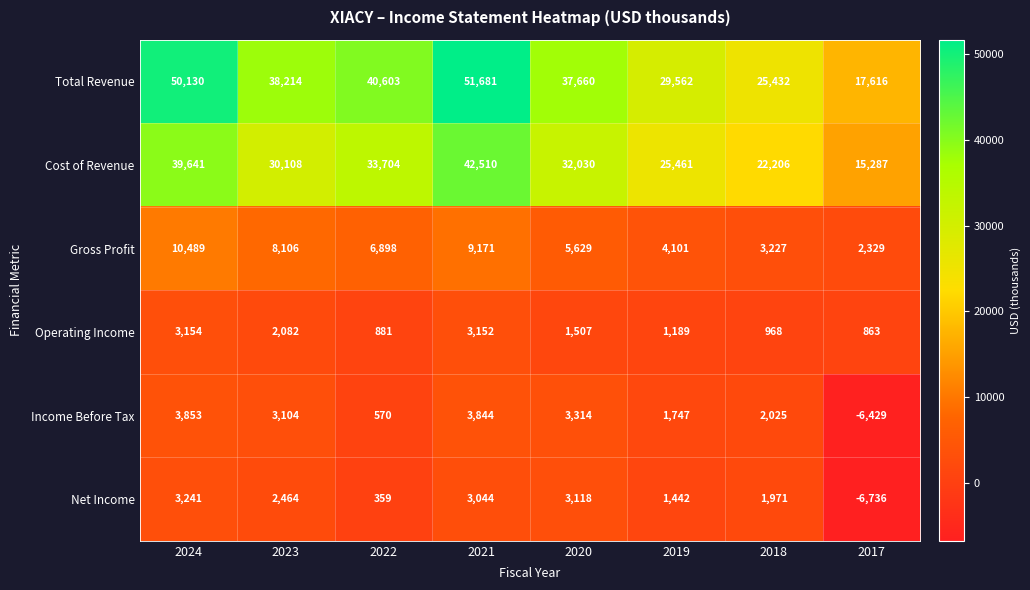

Which series has the widest spread of values?

Total Revenue